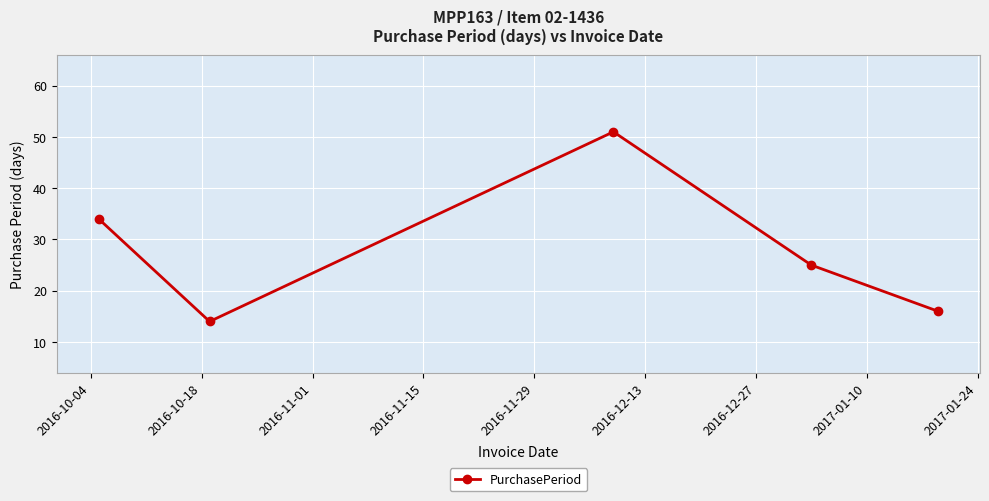

True or false: there are more than 0 points higher than both neighbors.

True